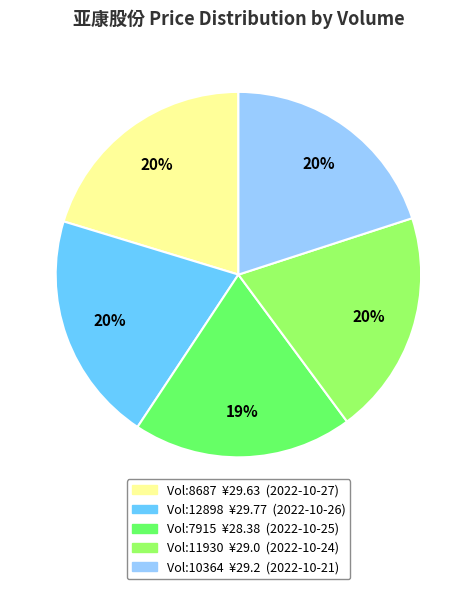

Is there any slice that represents more than half of the pie?

No